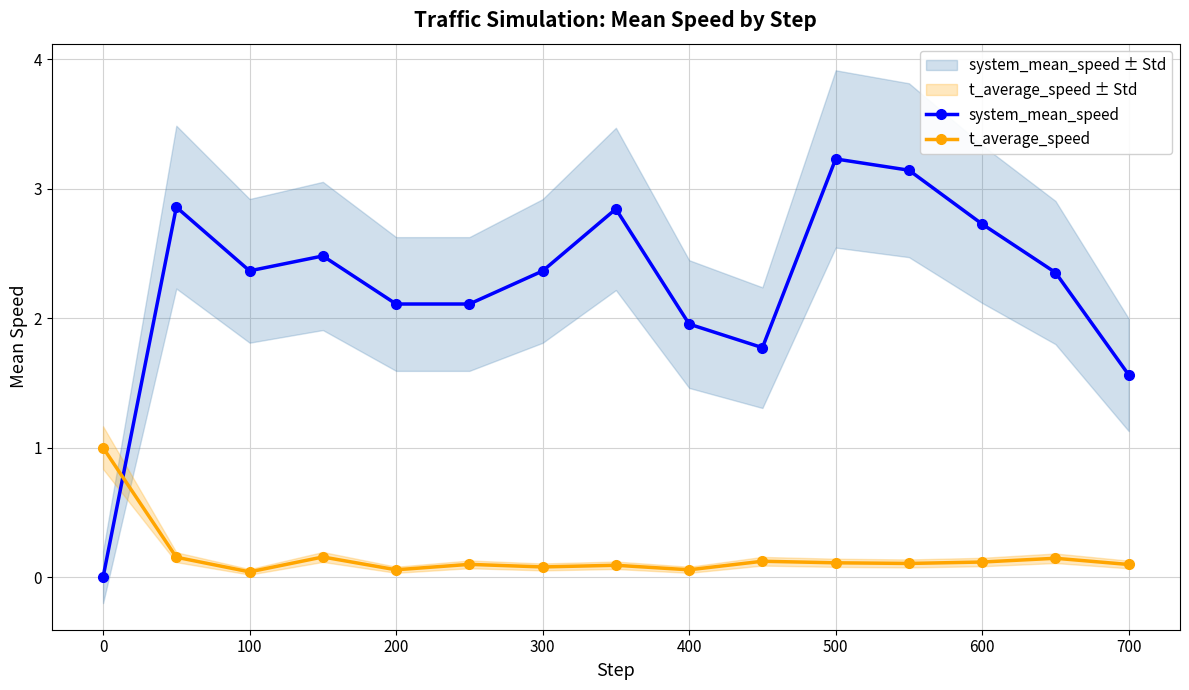

Which series has the largest total across all categories?

system_mean_speed